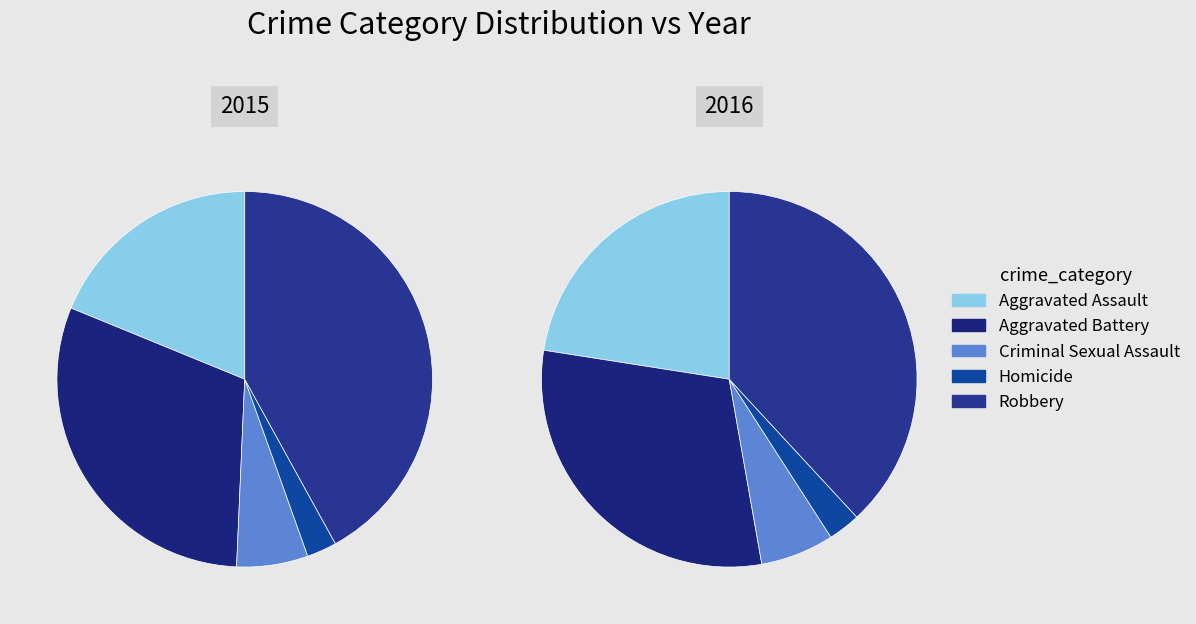

Which slice is the largest?

Robbery